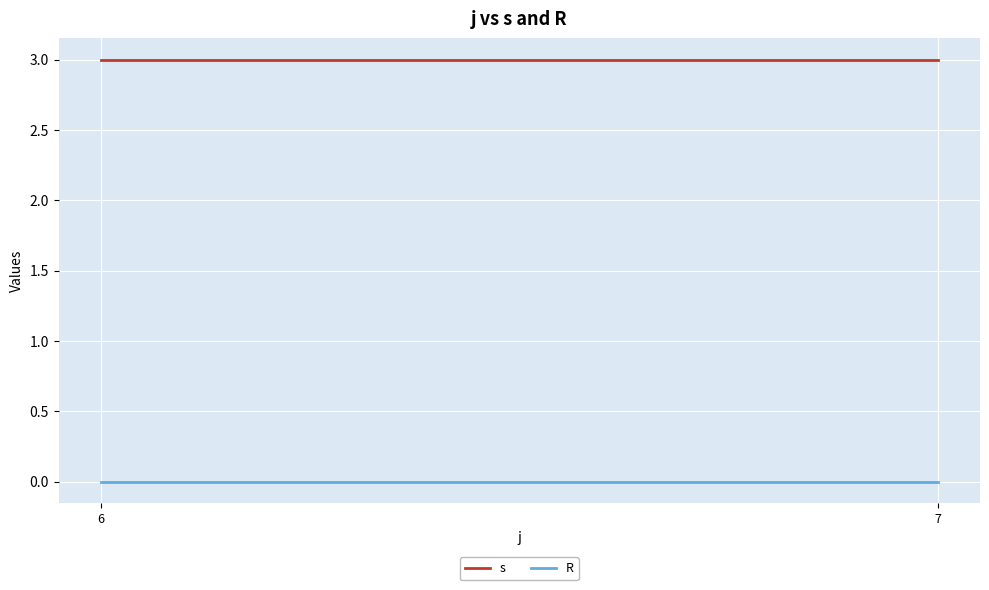

Reading right to left, what are all the values shown in this chart?

s: 7=3	6=3
R: 7=0	6=0